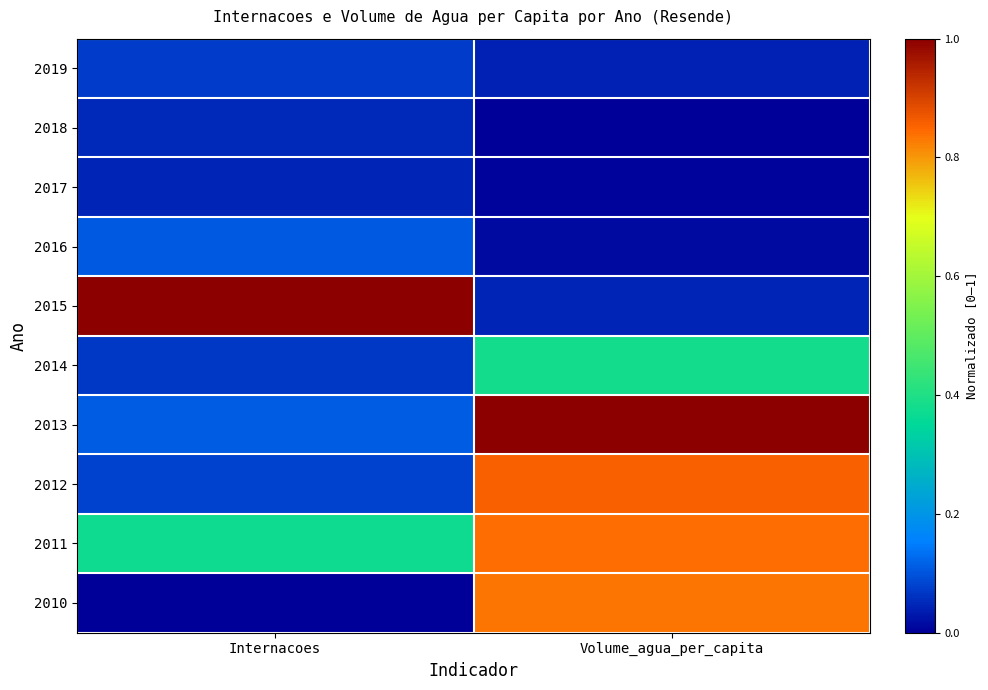

How many data points does each series have?

2